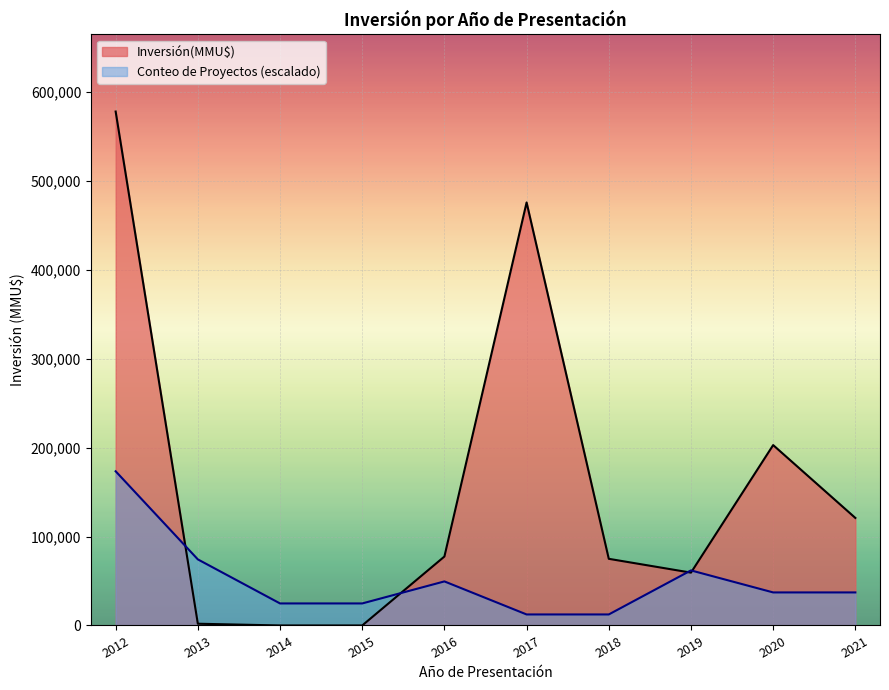

What is the maximum value for Inversión(MMU$)?

578312.0